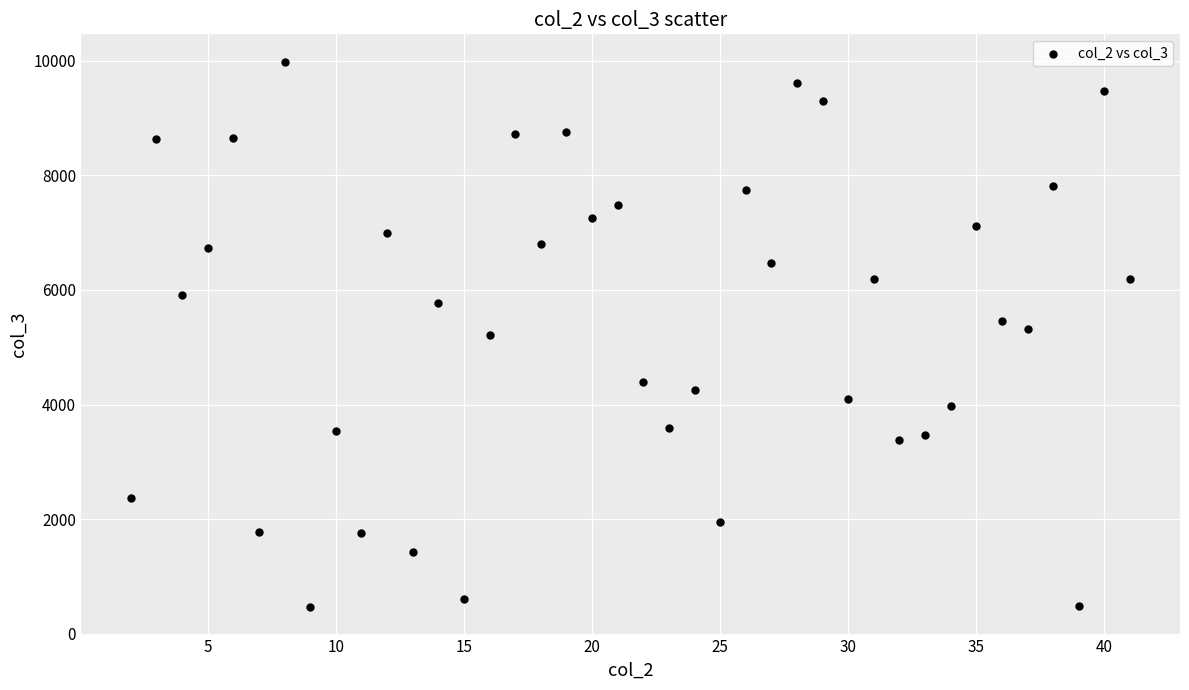

What is the range of Y values (max minus min)?

9522.1